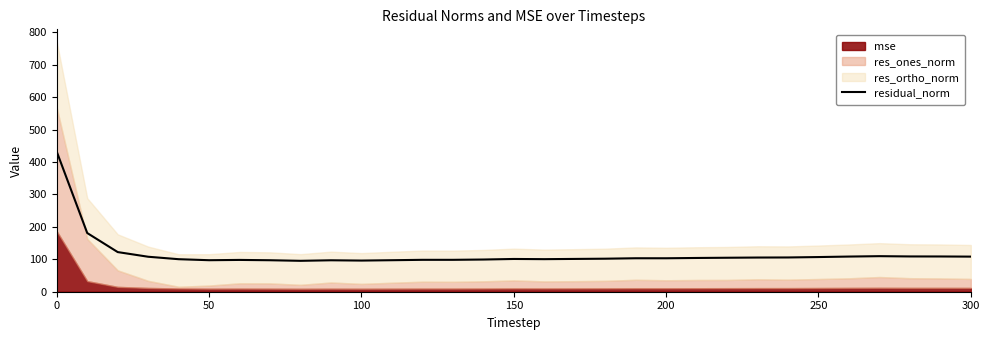

The value of residual_norm at 250 is 106.9. True or false?

True